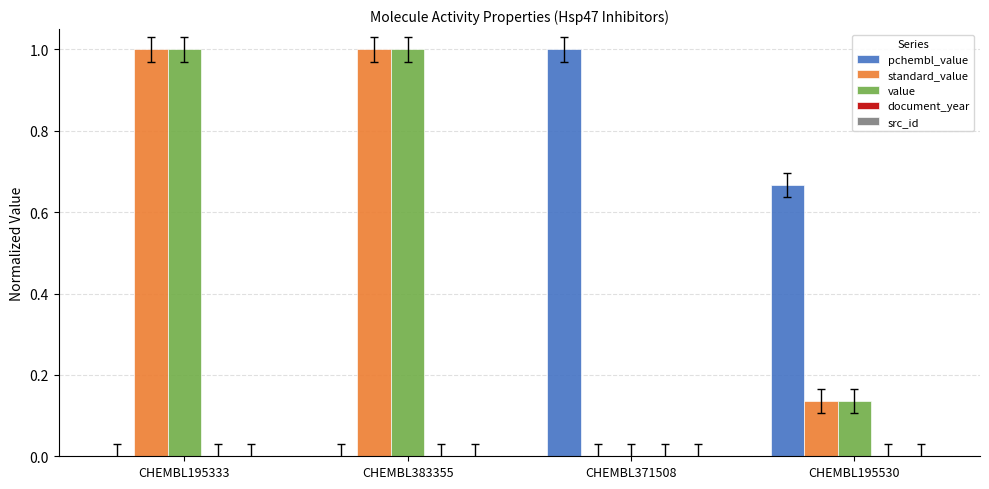

What is the greatest value displayed?

1.0